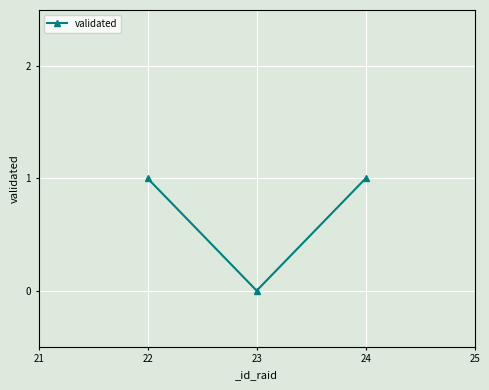

Reading left to right, transcribe all the data shown in this chart.

1	0	1